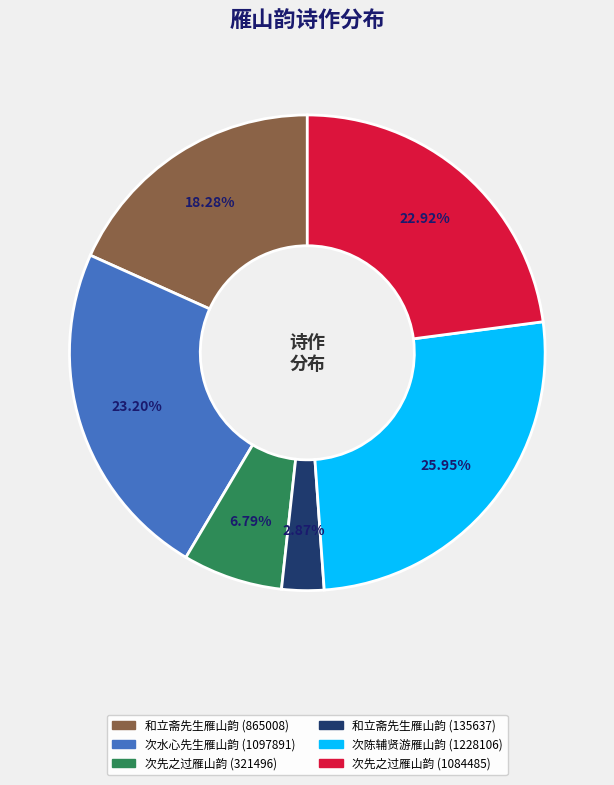

Which category has the biggest portion of the pie?

次陈辅贤游雁山韵 (1228106)